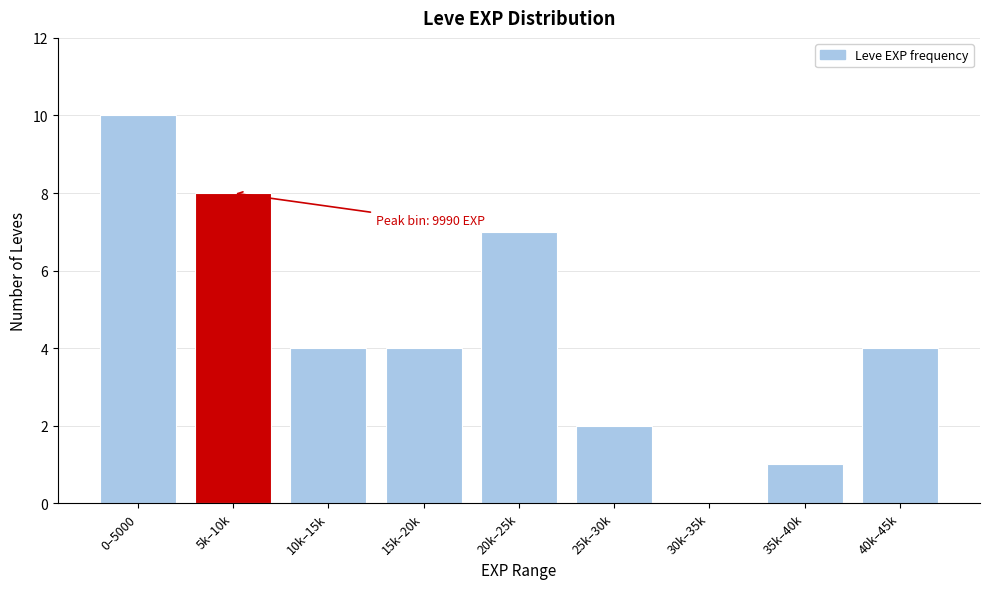

Reading left to right, what are all the values shown in this chart?

0–5000=10	5k–10k=8	10k–15k=4	15k–20k=4	20k–25k=7	25k–30k=2	30k–35k=0	35k–40k=1	40k–45k=4